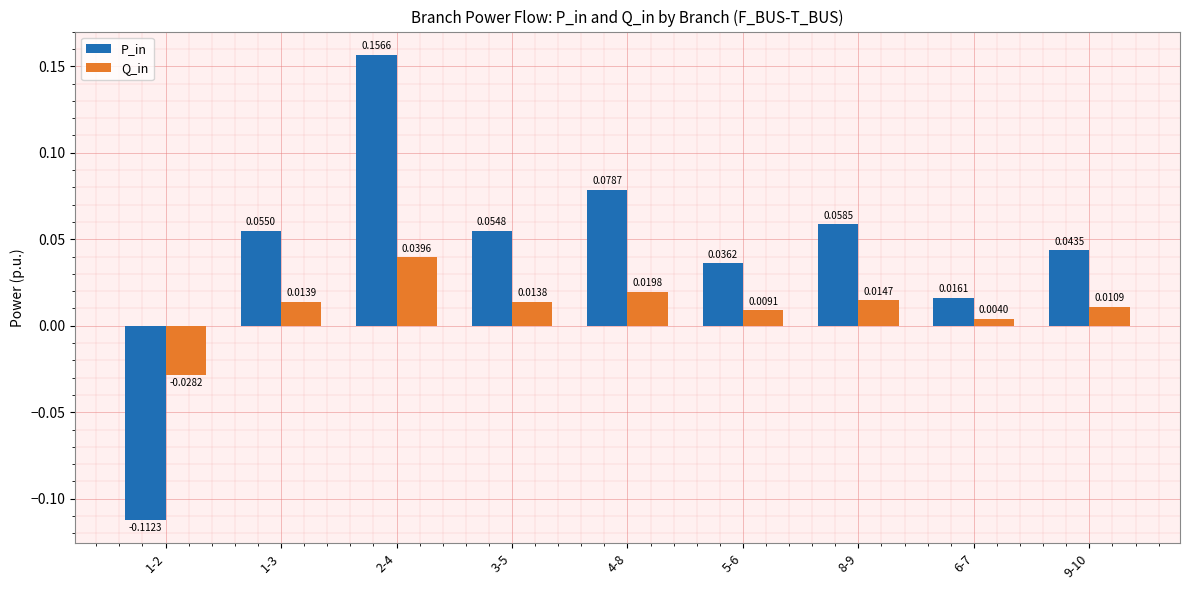

Which series has the largest range (max minus min)?

P_in